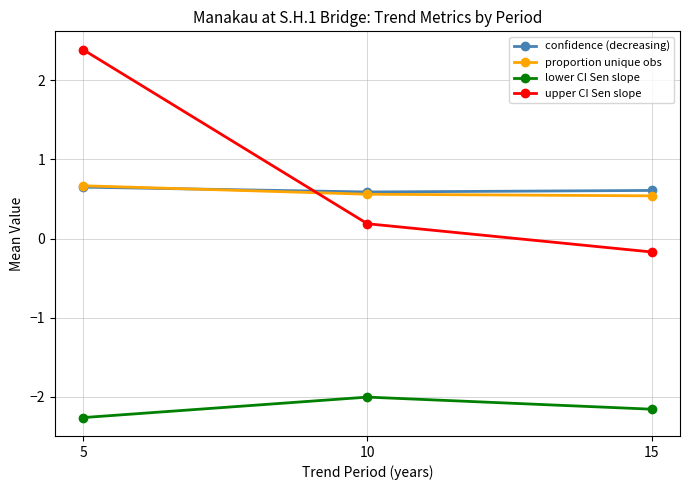

Which series has the largest total across all categories?

upper CI Sen slope